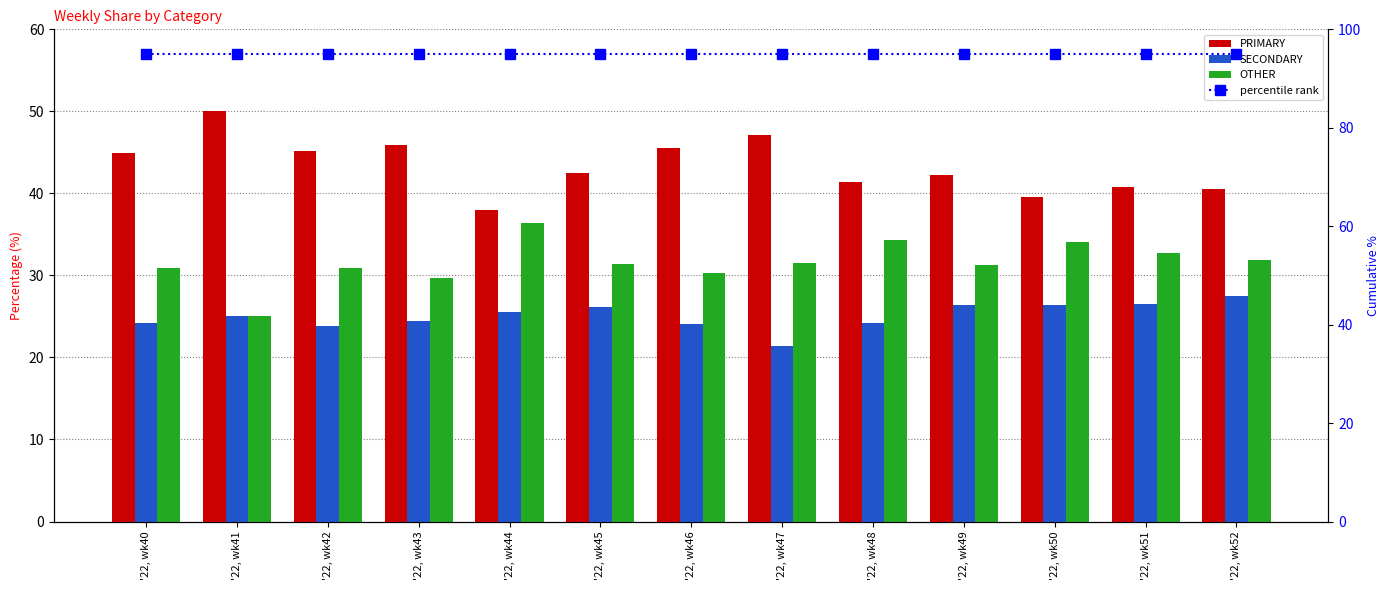

What is the approximate value of PRIMARY at '22, wk45?

42.5